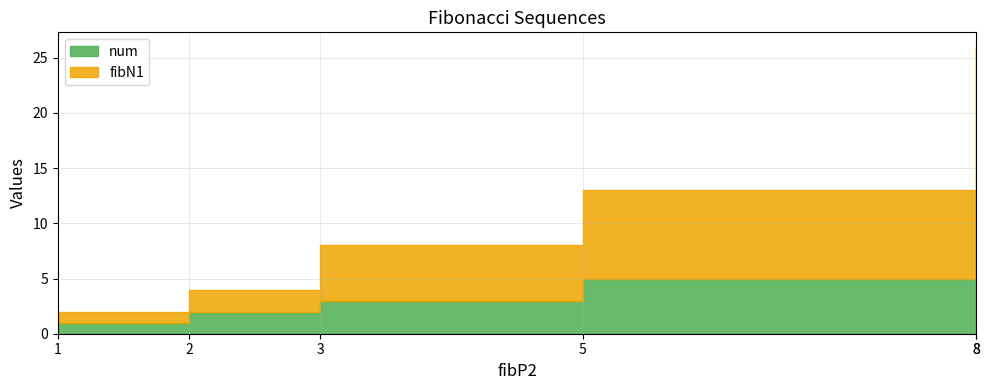

How many data points in num are less than 5?

3